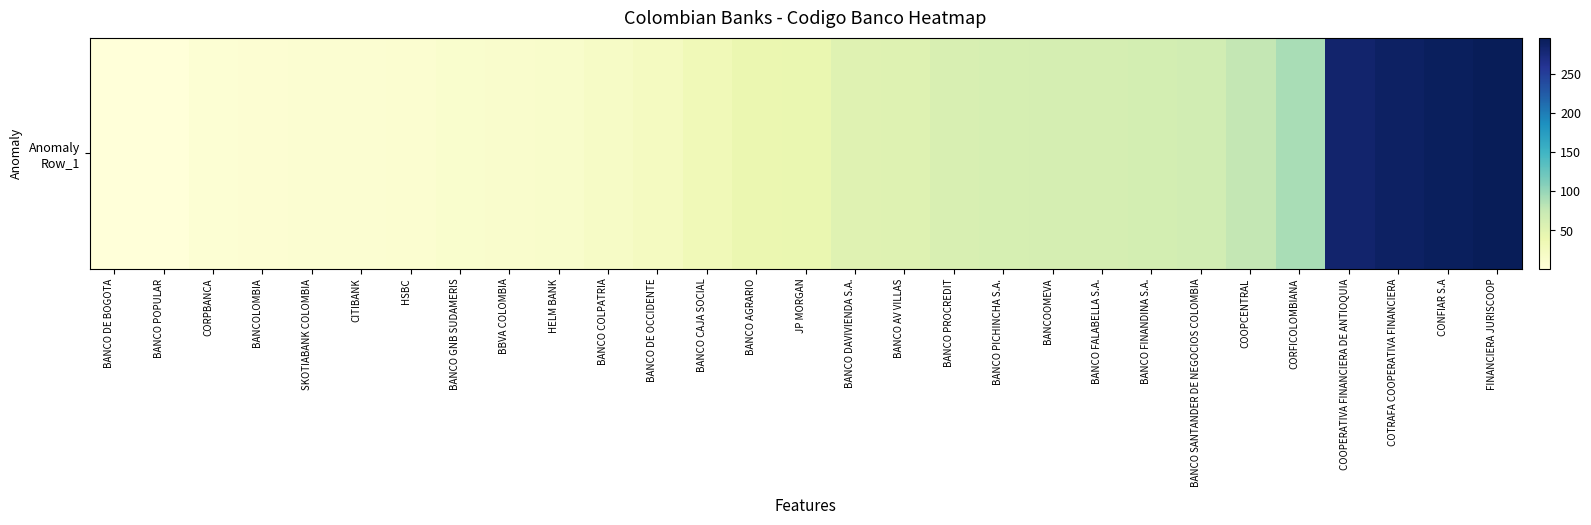

Reading left to right, transcribe all the data shown in this chart.

BANCO DE BOGOTA=1	BANCO POPULAR=2	CORPBANCA=6	BANCOLOMBIA=7	SKOTIABANK COLOMBIA=8	CITIBANK=9	HSBC=10	BANCO GNB SUDAMERIS=12	BBVA COLOMBIA=13	HELM BANK=14	BANCO COLPATRIA=19	BANCO DE OCCIDENTE=23	BANCO CAJA SOCIAL=32	BANCO AGRARIO=40	JP MORGAN=41	BANCO DAVIVIENDA S.A.=51	BANCO AV VILLAS=52	BANCO PROCREDIT=58	BANCO PICHINCHA S.A.=60	BANCOOMEVA=61	BANCO FALABELLA S.A.=62	BANCO FINANDINA S.A.=63	BANCO SANTANDER DE NEGOCIOS COLOMBIA=65	COOPCENTRAL=76	CORFICOLOMBIANA=90	COOPERATIVA FINANCIERA DE ANTIOQUIA=283	COTRAFA COOPERATIVA FINANCIERA=289	CONFIAR S.A=292	FINANCIERA JURISCOOP=296